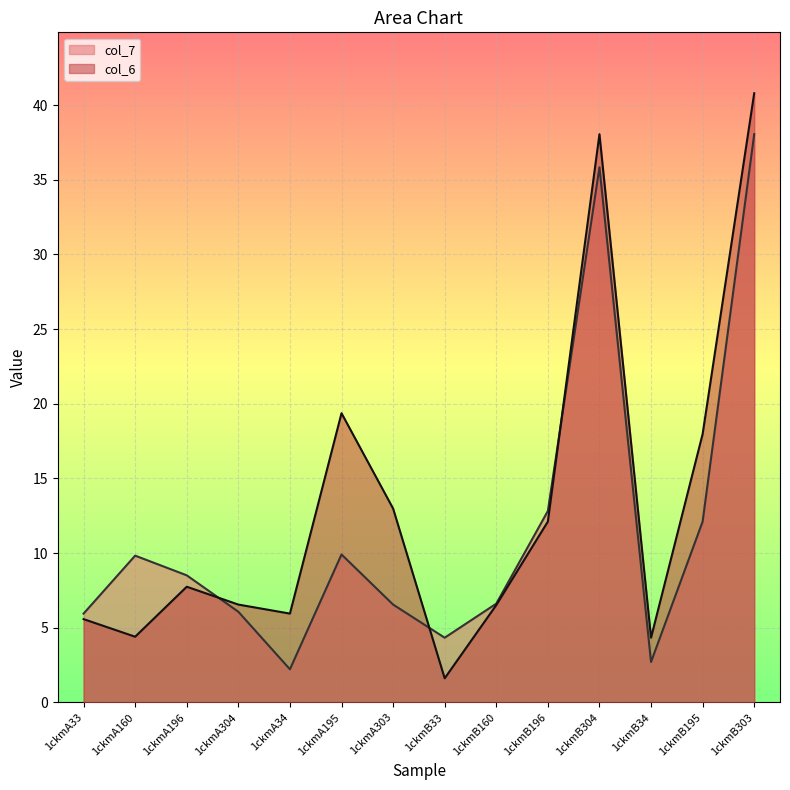

How many values in the col_7 series are below 8?

7